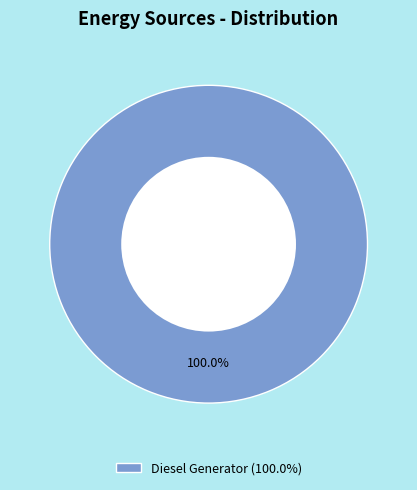

Does Diesel Generator (100.0%) represent more than half of the total?

Yes